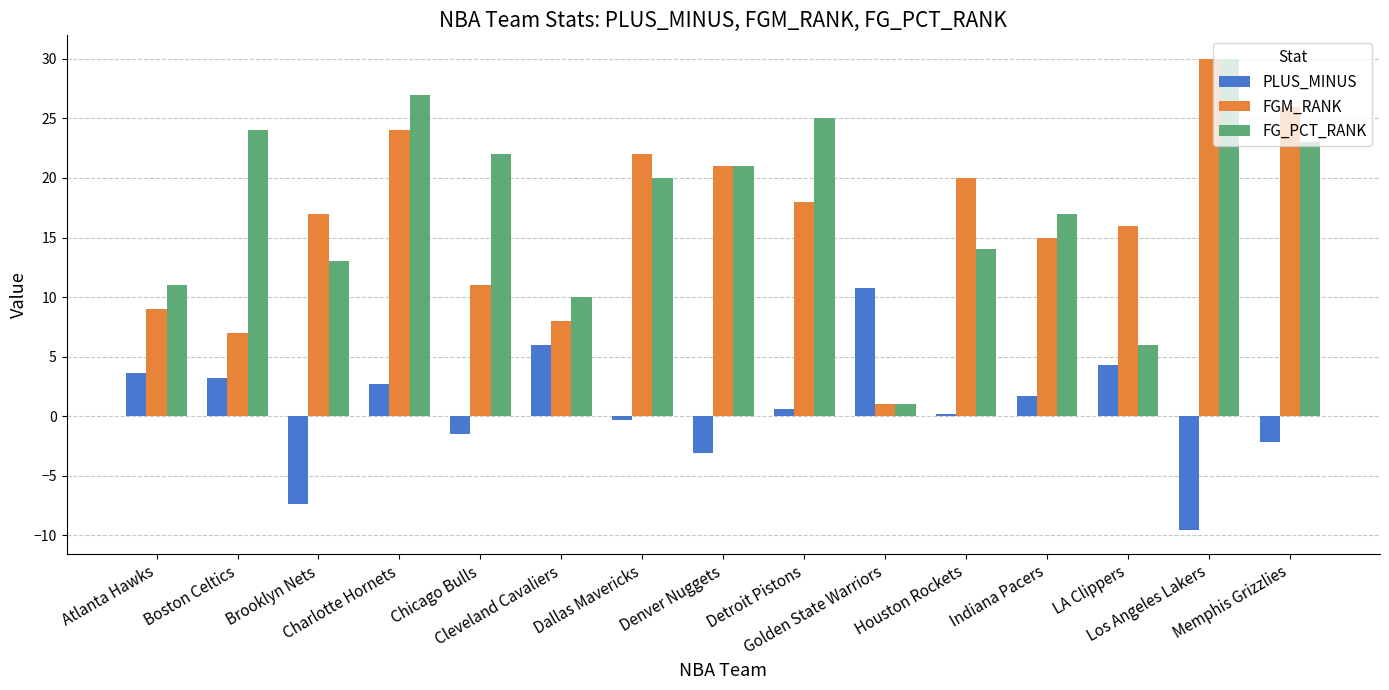

Is it true that FGM_RANK equals 43.8 at Los Angeles Lakers?

False